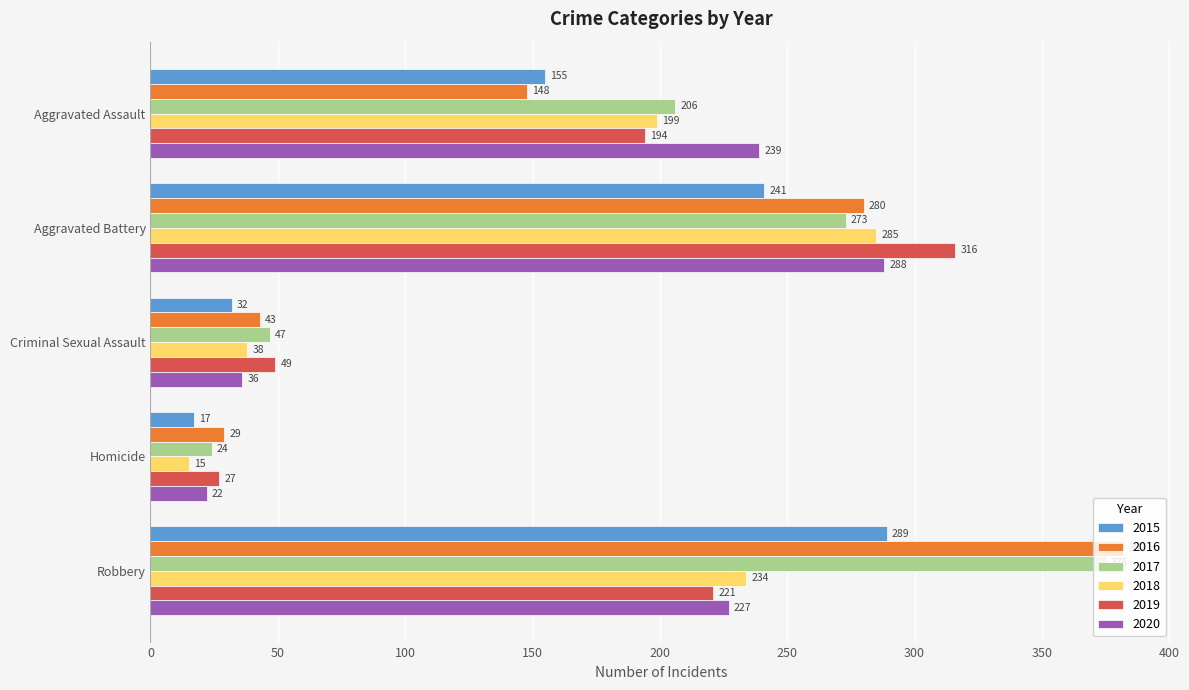

The 2019 series shows 194 at Aggravated Assault. True or false?

True